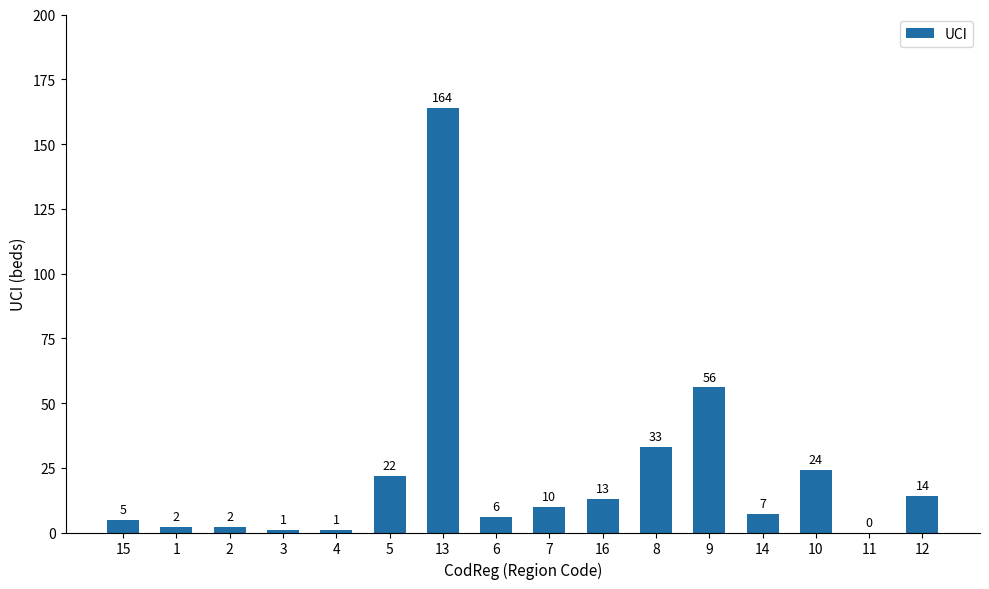

Where is the data nearest to the value 82?

9